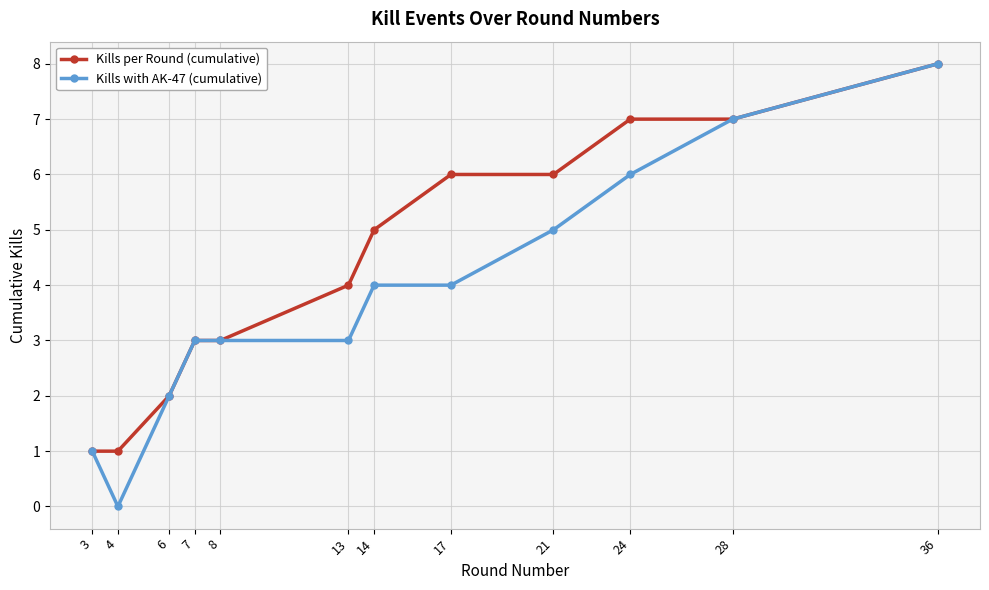

Which series has the widest spread of values?

Kills with AK-47 (cumulative)